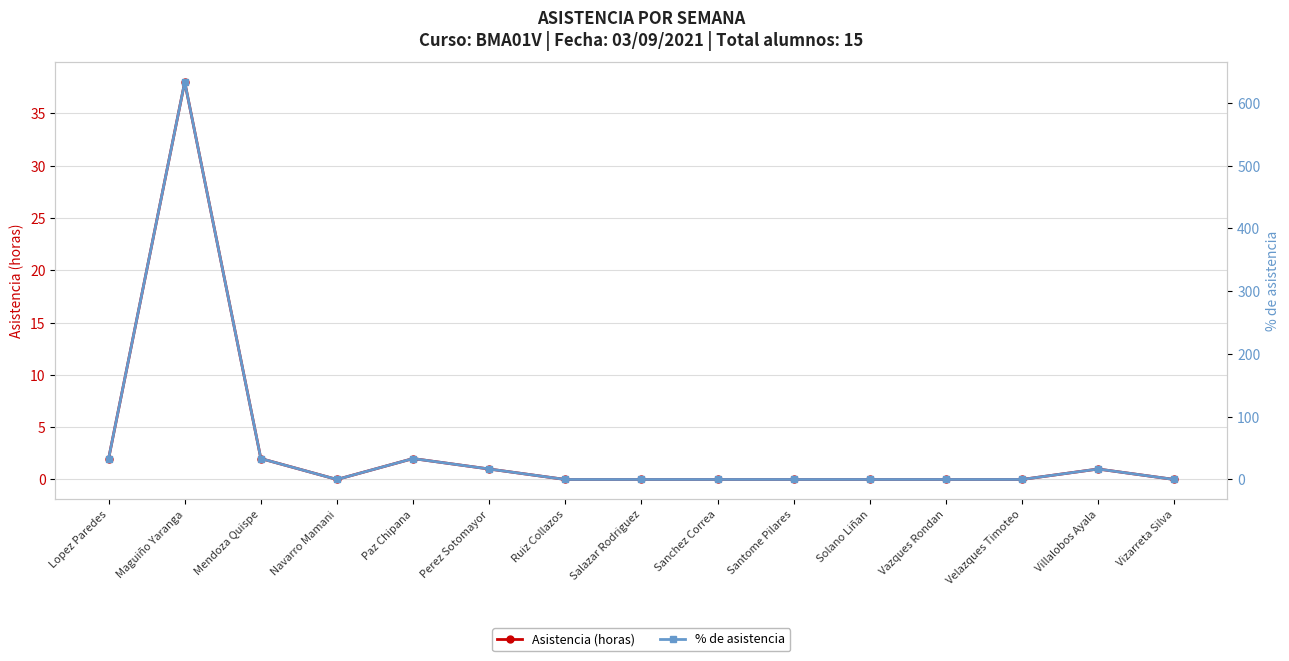

True or false: % de asistencia and Asistencia (horas) cross at least once.

False